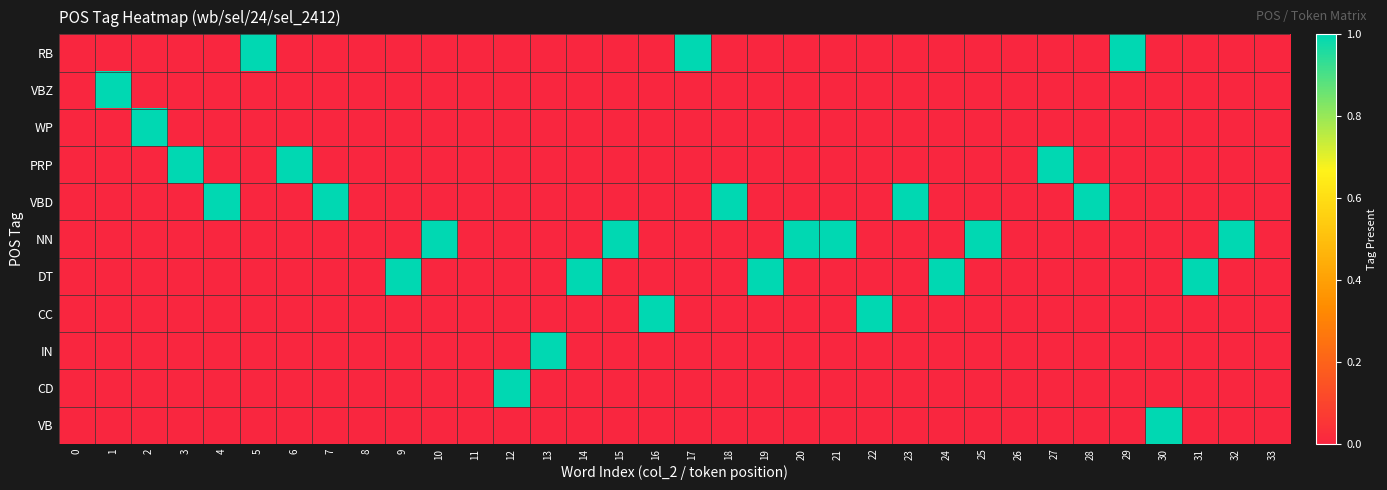

Reading left to right, extract all data points from this chart.

RB: 0=0	1=0	2=0	3=0	4=0	5=1	6=0	7=0	8=0	9=0	10=0	11=0	12=0	13=0	14=0	15=0	16=0	17=1	18=0	19=0	20=0	21=0	22=0	23=0	24=0	25=0	26=0	27=0	28=0	29=1	30=0	31=0	32=0	33=0
VBZ: 0=0	1=1	2=0	3=0	4=0	5=0	6=0	7=0	8=0	9=0	10=0	11=0	12=0	13=0	14=0	15=0	16=0	17=0	18=0	19=0	20=0	21=0	22=0	23=0	24=0	25=0	26=0	27=0	28=0	29=0	30=0	31=0	32=0	33=0
WP: 0=0	1=0	2=1	3=0	4=0	5=0	6=0	7=0	8=0	9=0	10=0	11=0	12=0	13=0	14=0	15=0	16=0	17=0	18=0	19=0	20=0	21=0	22=0	23=0	24=0	25=0	26=0	27=0	28=0	29=0	30=0	31=0	32=0	33=0
PRP: 0=0	1=0	2=0	3=1	4=0	5=0	6=1	7=0	8=0	9=0	10=0	11=0	12=0	13=0	14=0	15=0	16=0	17=0	18=0	19=0	20=0	21=0	22=0	23=0	24=0	25=0	26=0	27=1	28=0	29=0	30=0	31=0	32=0	33=0
VBD: 0=0	1=0	2=0	3=0	4=1	5=0	6=0	7=1	8=0	9=0	10=0	11=0	12=0	13=0	14=0	15=0	16=0	17=0	18=1	19=0	20=0	21=0	22=0	23=1	24=0	25=0	26=0	27=0	28=1	29=0	30=0	31=0	32=0	33=0
NN: 0=0	1=0	2=0	3=0	4=0	5=0	6=0	7=0	8=0	9=0	10=1	11=0	12=0	13=0	14=0	15=1	16=0	17=0	18=0	19=0	20=1	21=1	22=0	23=0	24=0	25=1	26=0	27=0	28=0	29=0	30=0	31=0	32=1	33=0
DT: 0=0	1=0	2=0	3=0	4=0	5=0	6=0	7=0	8=0	9=1	10=0	11=0	12=0	13=0	14=1	15=0	16=0	17=0	18=0	19=1	20=0	21=0	22=0	23=0	24=1	25=0	26=0	27=0	28=0	29=0	30=0	31=1	32=0	33=0
CC: 0=0	1=0	2=0	3=0	4=0	5=0	6=0	7=0	8=0	9=0	10=0	11=0	12=0	13=0	14=0	15=0	16=1	17=0	18=0	19=0	20=0	21=0	22=1	23=0	24=0	25=0	26=0	27=0	28=0	29=0	30=0	31=0	32=0	33=0
IN: 0=0	1=0	2=0	3=0	4=0	5=0	6=0	7=0	8=0	9=0	10=0	11=0	12=0	13=1	14=0	15=0	16=0	17=0	18=0	19=0	20=0	21=0	22=0	23=0	24=0	25=0	26=0	27=0	28=0	29=0	30=0	31=0	32=0	33=0
CD: 0=0	1=0	2=0	3=0	4=0	5=0	6=0	7=0	8=0	9=0	10=0	11=0	12=1	13=0	14=0	15=0	16=0	17=0	18=0	19=0	20=0	21=0	22=0	23=0	24=0	25=0	26=0	27=0	28=0	29=0	30=0	31=0	32=0	33=0
VB: 0=0	1=0	2=0	3=0	4=0	5=0	6=0	7=0	8=0	9=0	10=0	11=0	12=0	13=0	14=0	15=0	16=0	17=0	18=0	19=0	20=0	21=0	22=0	23=0	24=0	25=0	26=0	27=0	28=0	29=0	30=1	31=0	32=0	33=0